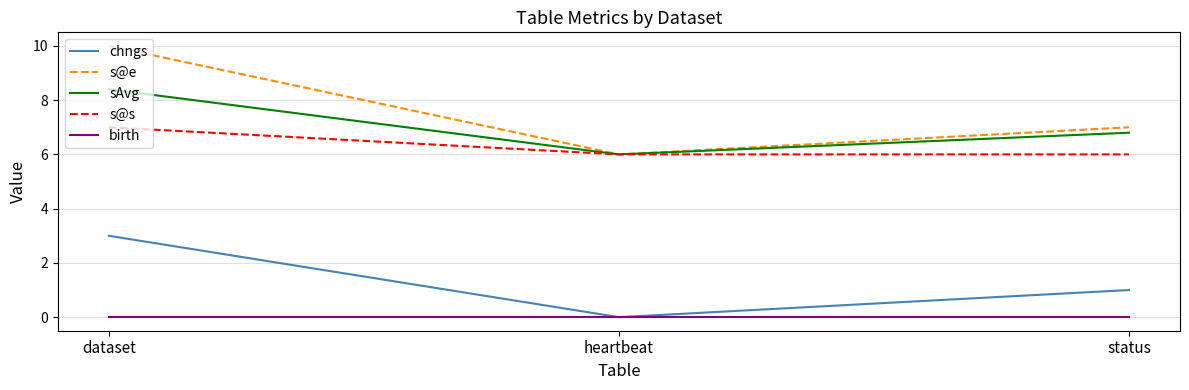

Reading right to left, extract all data points from this chart.

chngs: 1.0	0.0	3.0
s@e: 7.0	6.0	10.0
sAvg: 6.8	6.0	8.4
s@s: 6.0	6.0	7.0
birth: 0.0	0.0	0.0